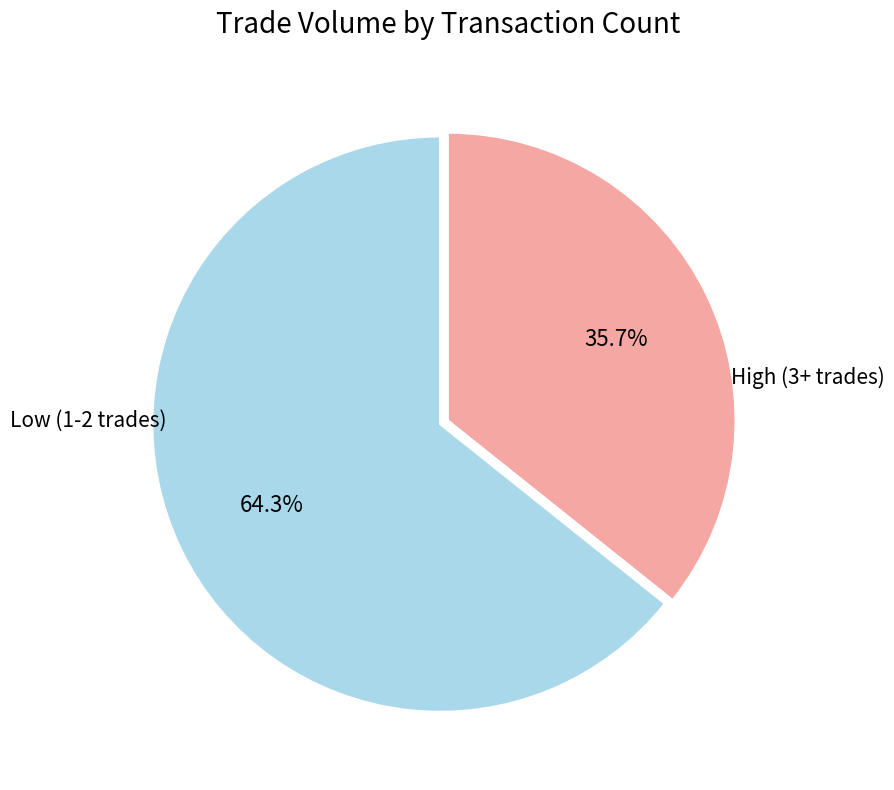

Do High (3+ trades) and Low (1-2 trades) together represent more than half of the pie?

Yes